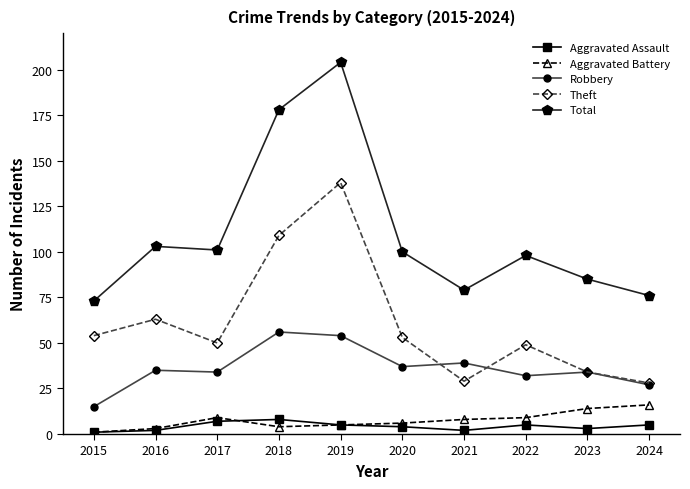

At which category does Theft reach its first local peak?

2016